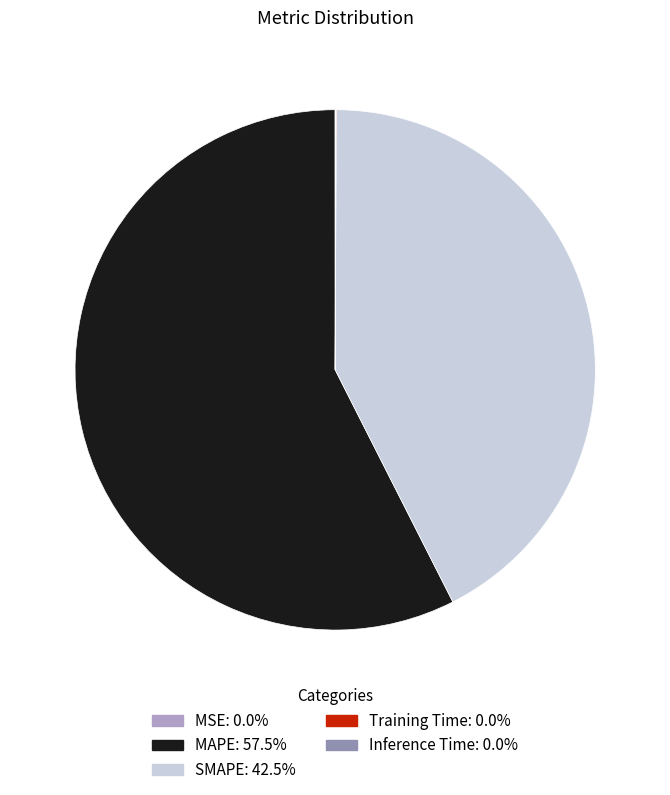

What is the ratio of the value at MAPE to the value at SMAPE?

1.4